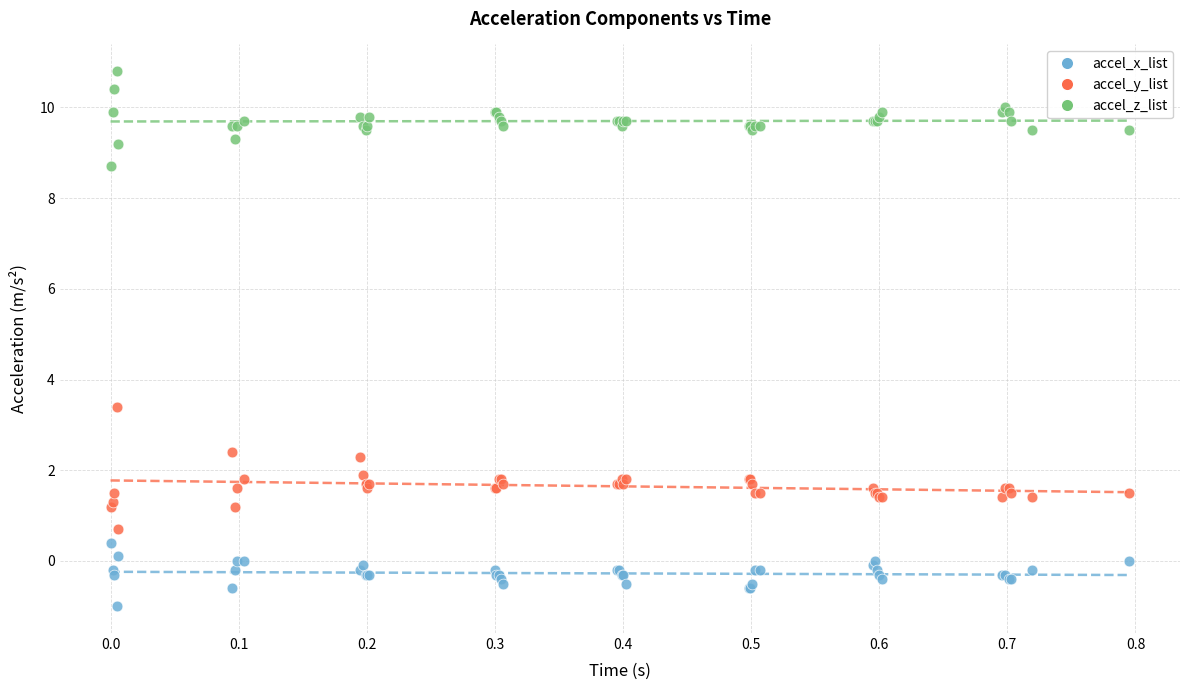

Which series contains the highest Y value?

accel_z_list